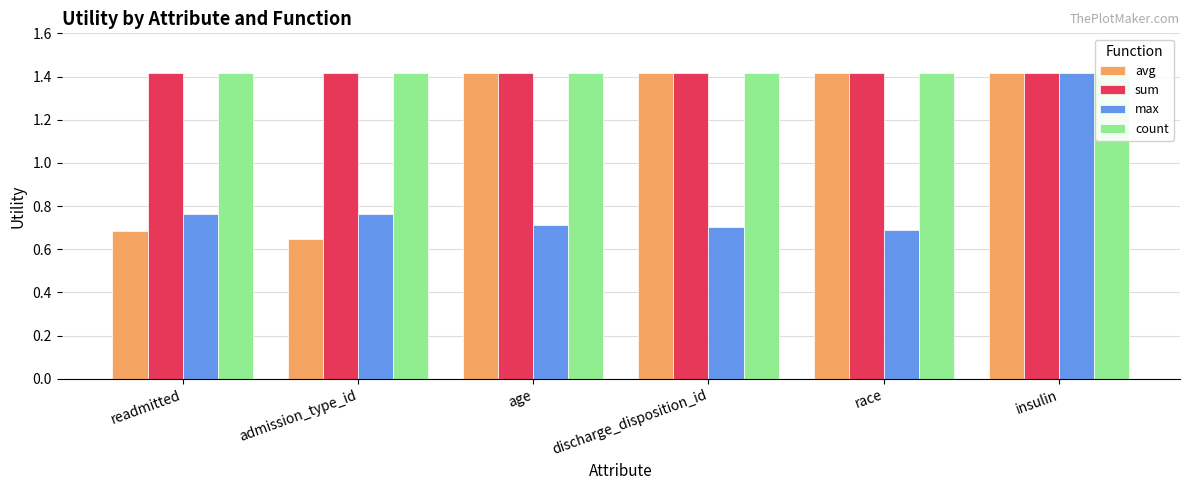

What value does the max series have at age?

0.7